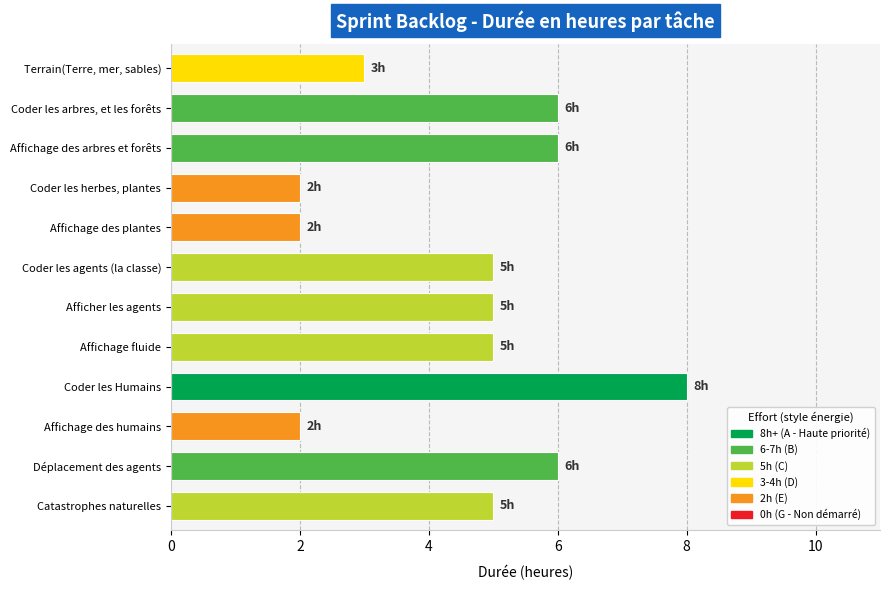

Reading top to bottom, what are all the values shown in this chart?

Terrain(Terre, mer, sables)=3	Coder les arbres, et les forêts=6	Affichage des arbres et forêts=6	Coder les herbes, plantes=2	Affichage des plantes=2	Coder les agents (la classe)=5	Afficher les agents=5	Affichage fluide=5	Coder les Humains=8	Affichage des humains=2	Déplacement des agents=6	Catastrophes naturelles=5